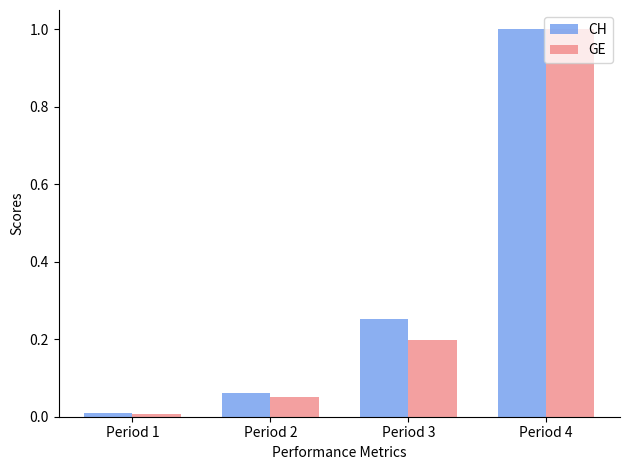

Is it true that CH equals 0.0 at Period 1?

True